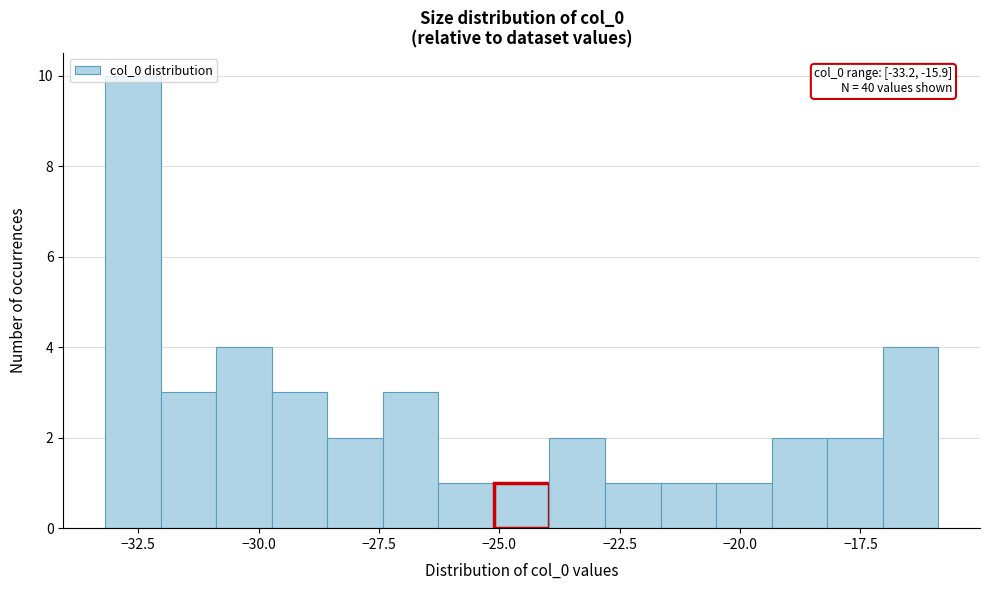

Read against the x-axis, roughly where is the centre of the tallest bar?

-32.5